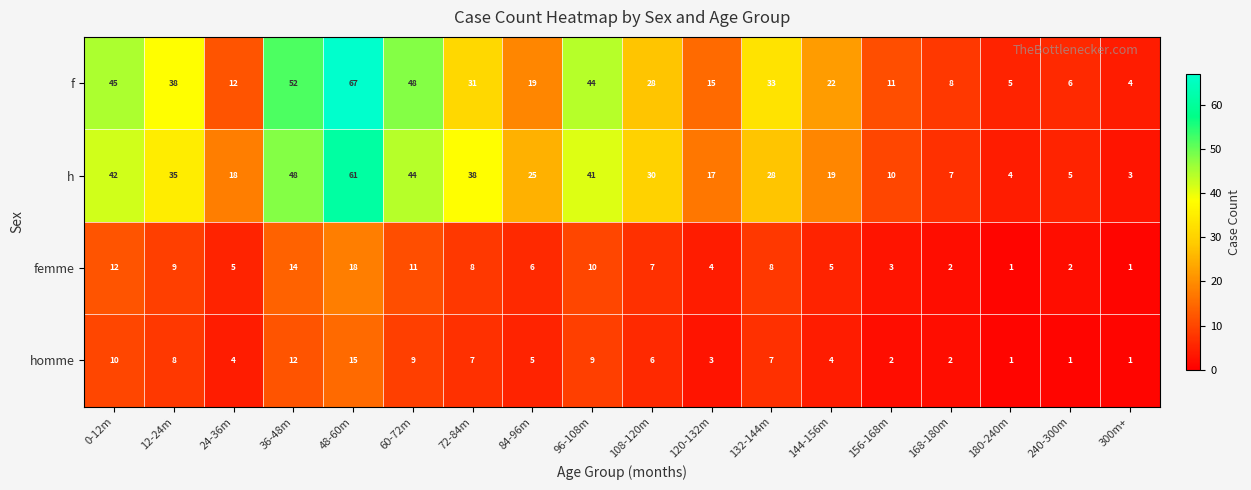

What is the sum of all femme values?

126